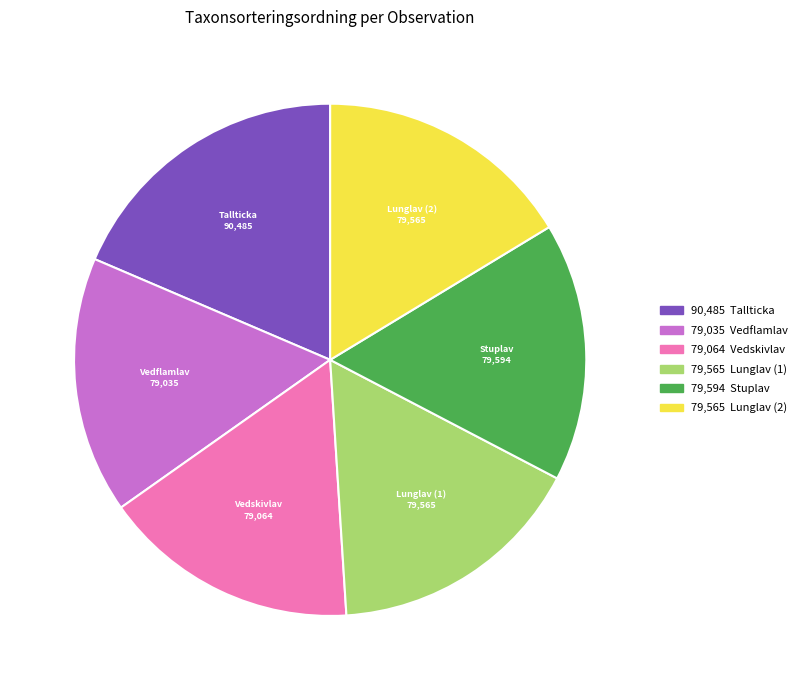

What is the largest slice in the pie chart?

Tallticka